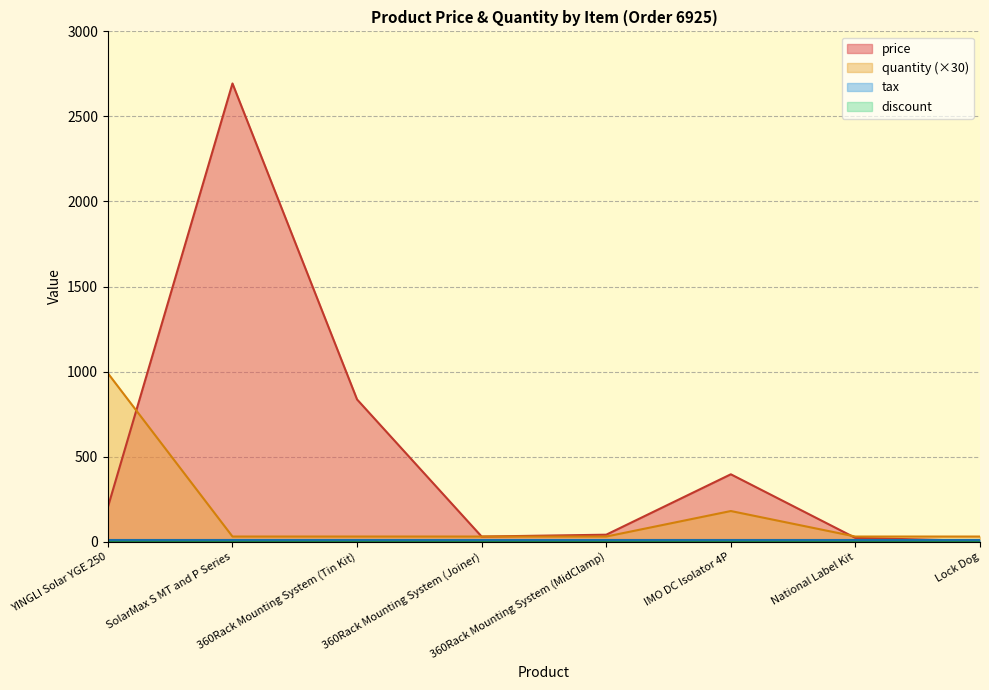

True or false: quantity has more than 0 interior local peaks.

True